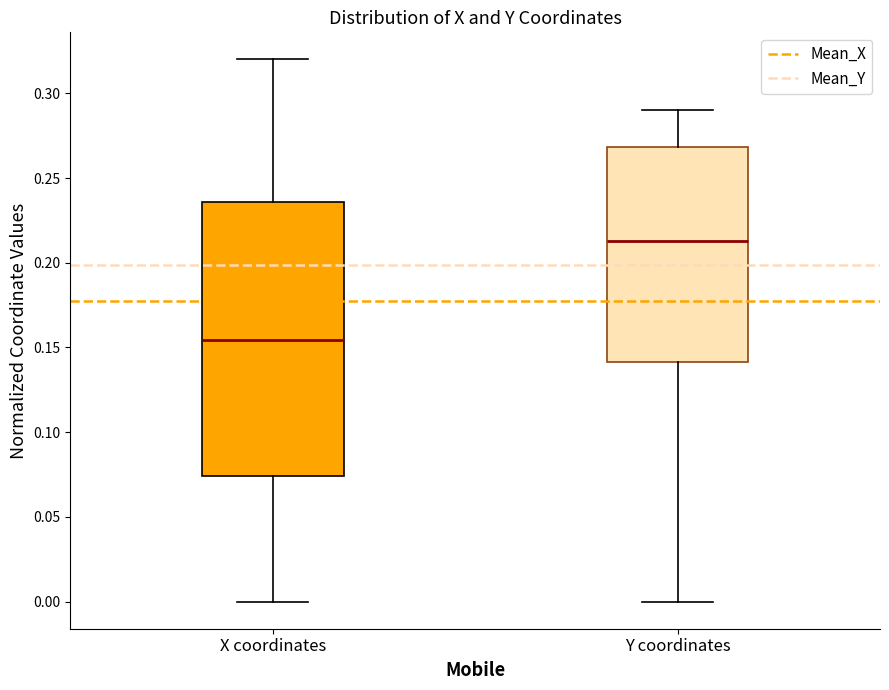

Where is the lower edge of the box for Y coordinates on the y-axis? The values are not printed on the chart, so give them approximately, as read against the axis.

0.140